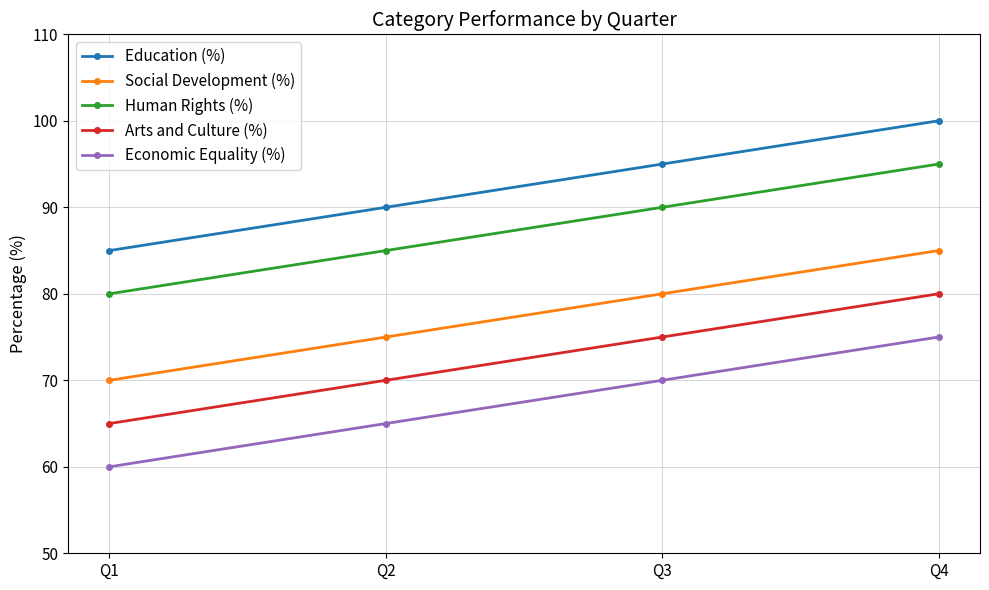

The Human Rights (%) series shows 141 at Q1. True or false?

False